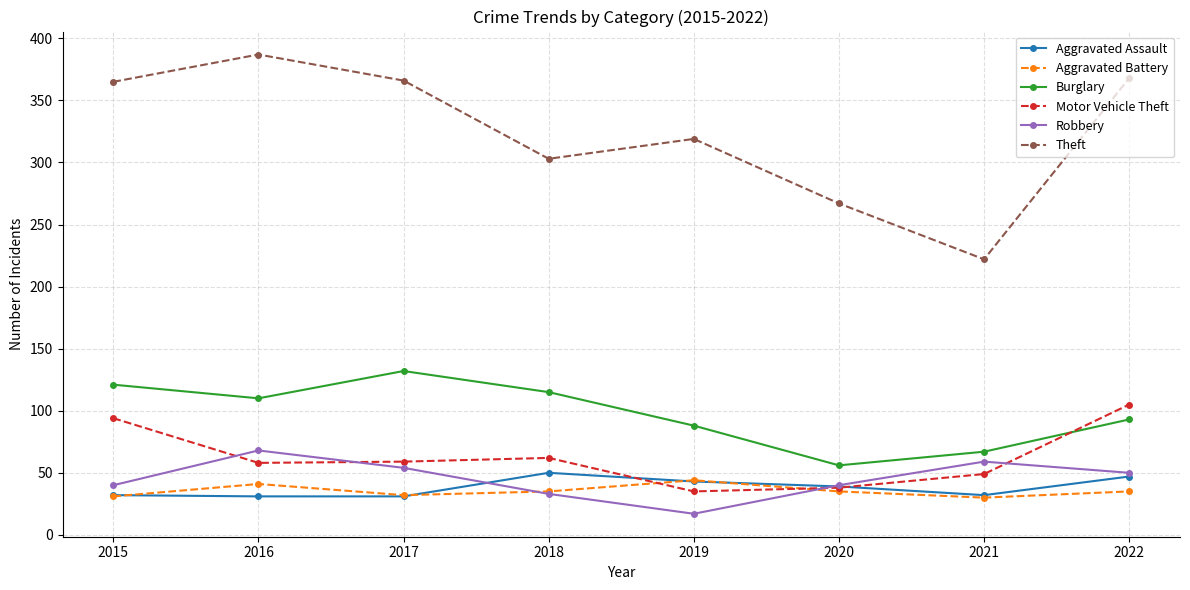

Which series changed the most between 2017 and 2020?

Theft